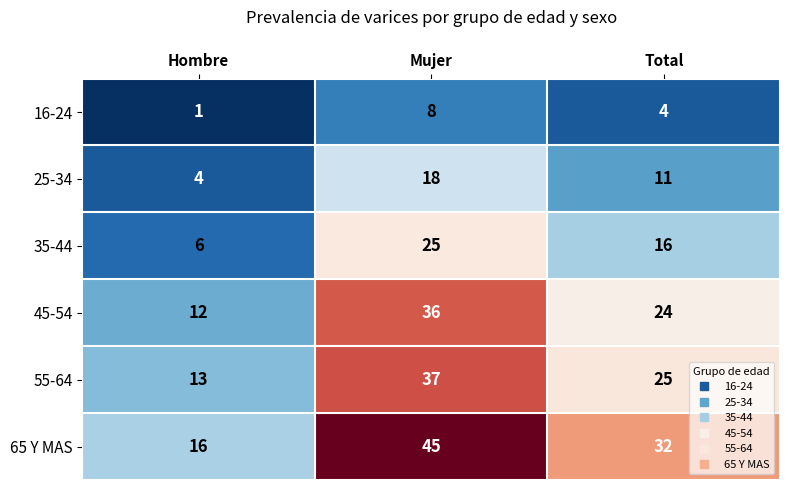

Which label corresponds to the largest value in the chart?

Mujer